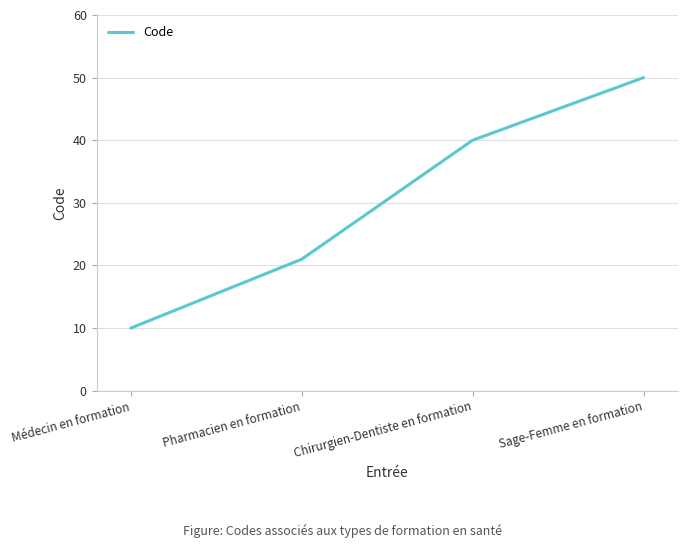

Reading left to right, what are all the values shown in this chart?

Médecin en formation=10	Pharmacien en formation=21	Chirurgien-Dentiste en formation=40	Sage-Femme en formation=50